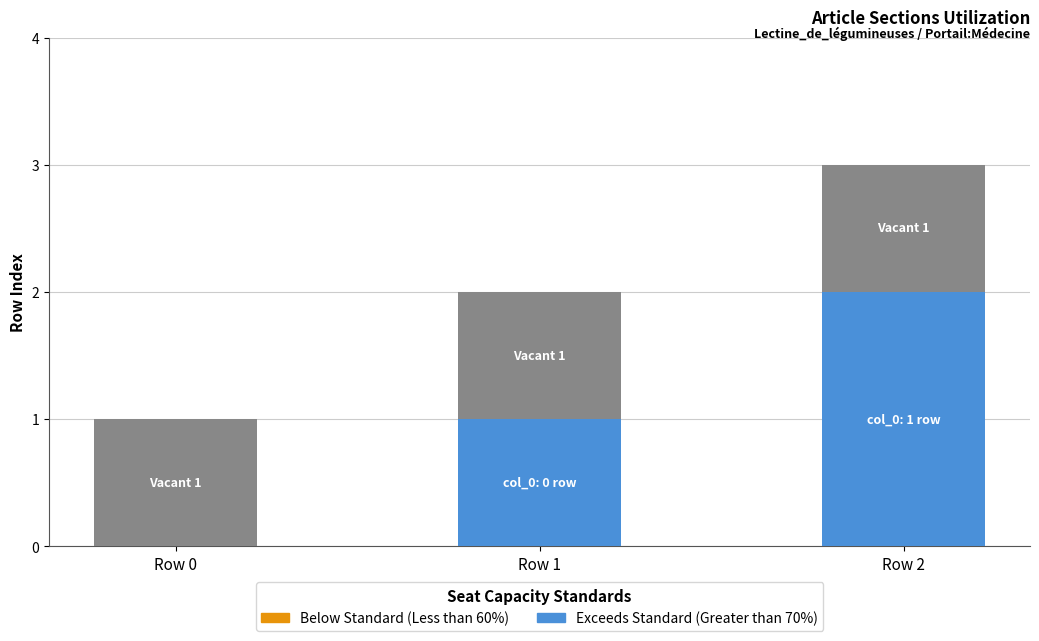

At which category is the sum across all series the highest?

Row 2